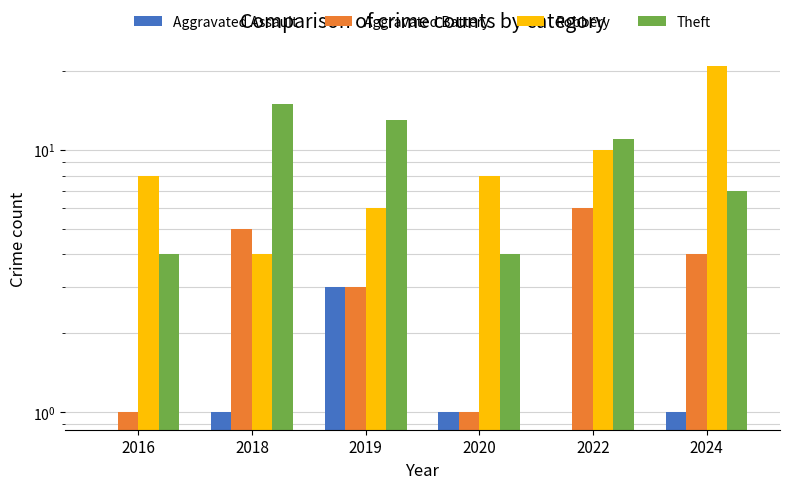

What is the difference between the Aggravated Assault values at 2020 and 2019?

2